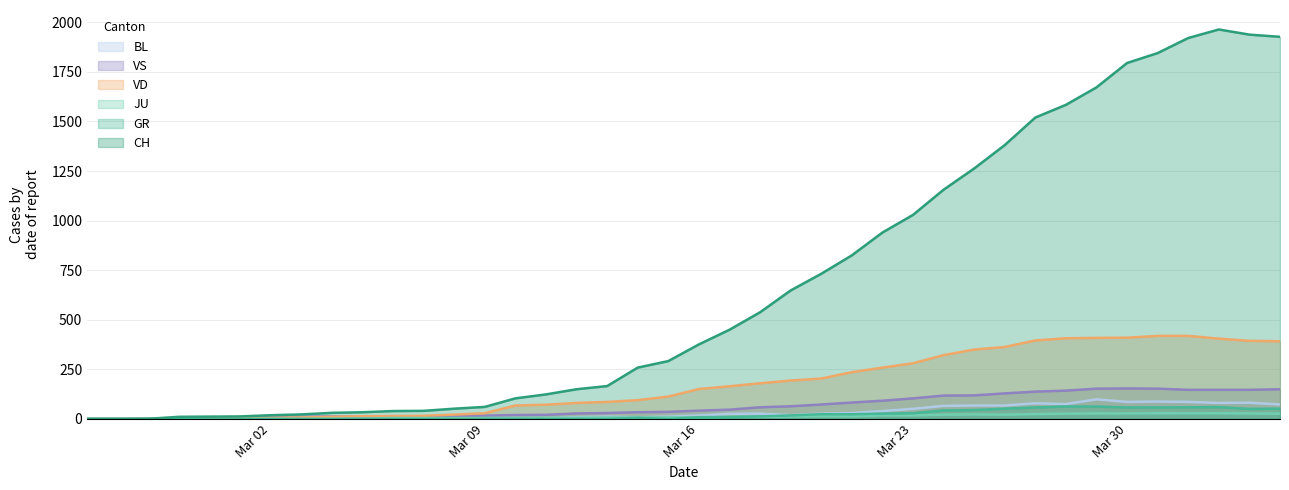

Where do VS and VD first cross each other?

2020-03-04 and 2020-03-05